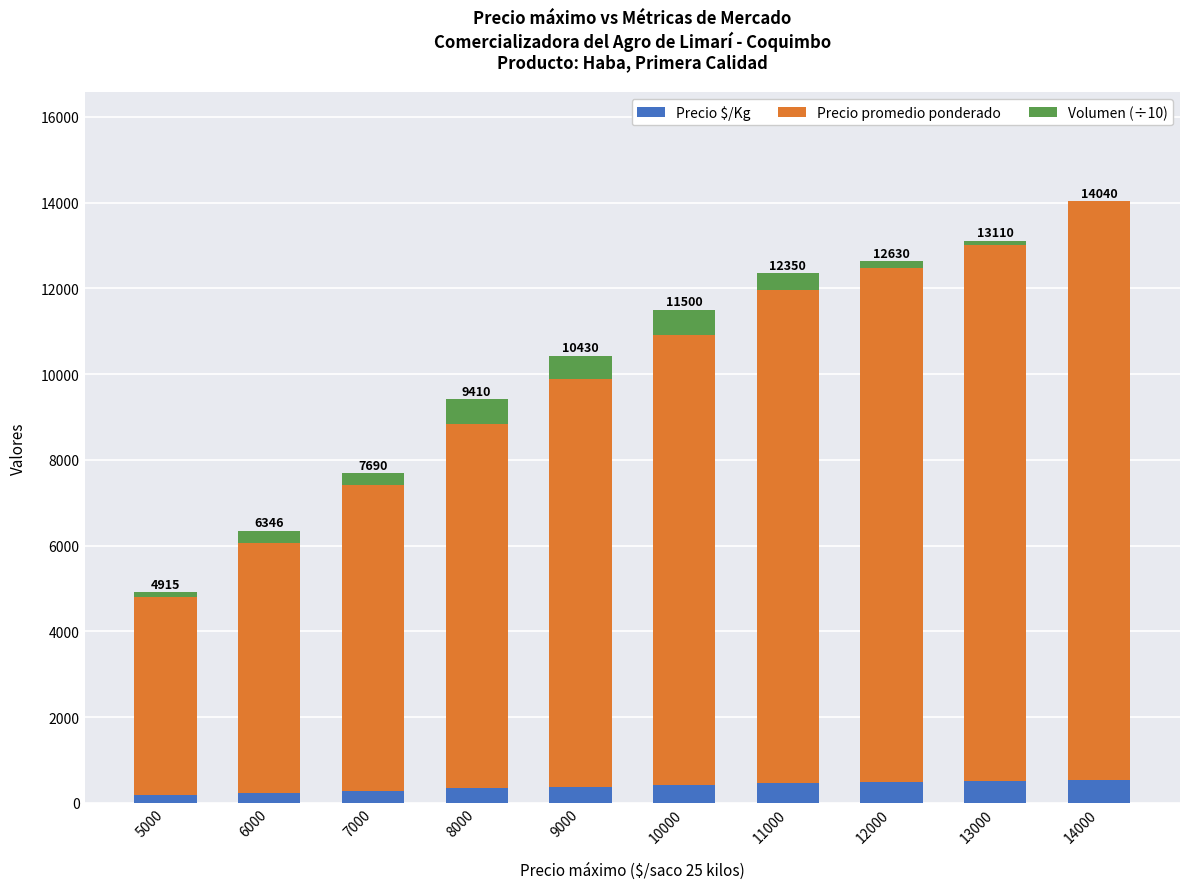

What is the total value across all series at 13000?

13110